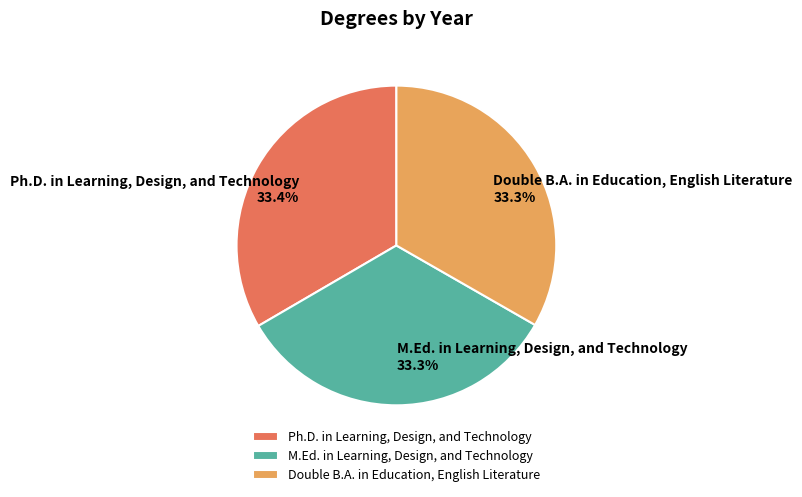

To the nearest percent, what portion does Double B.A. in Education, English Literature represent?

33%